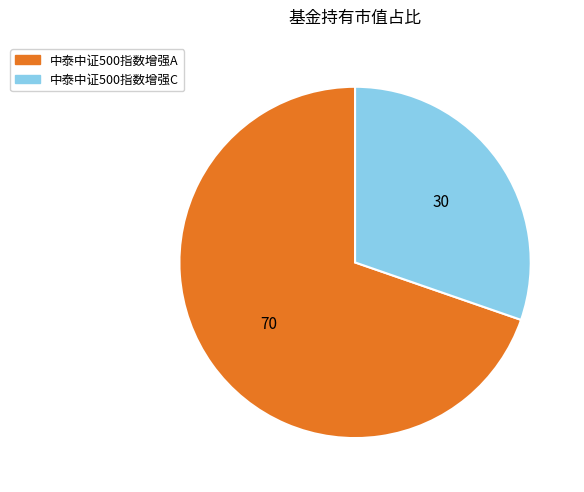

Combined, do 中泰中证500指数增强C and 中泰中证500指数增强A account for over 50%?

Yes